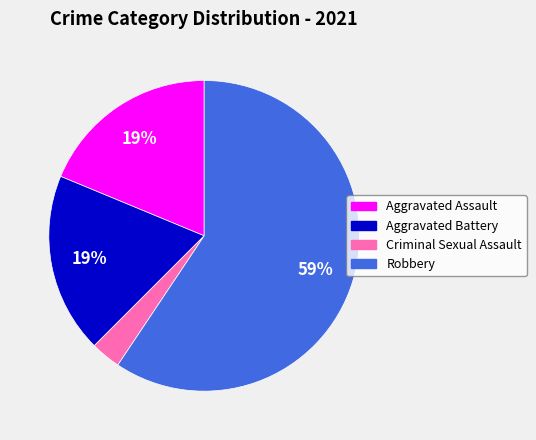

Count the number of slices in the pie.

4